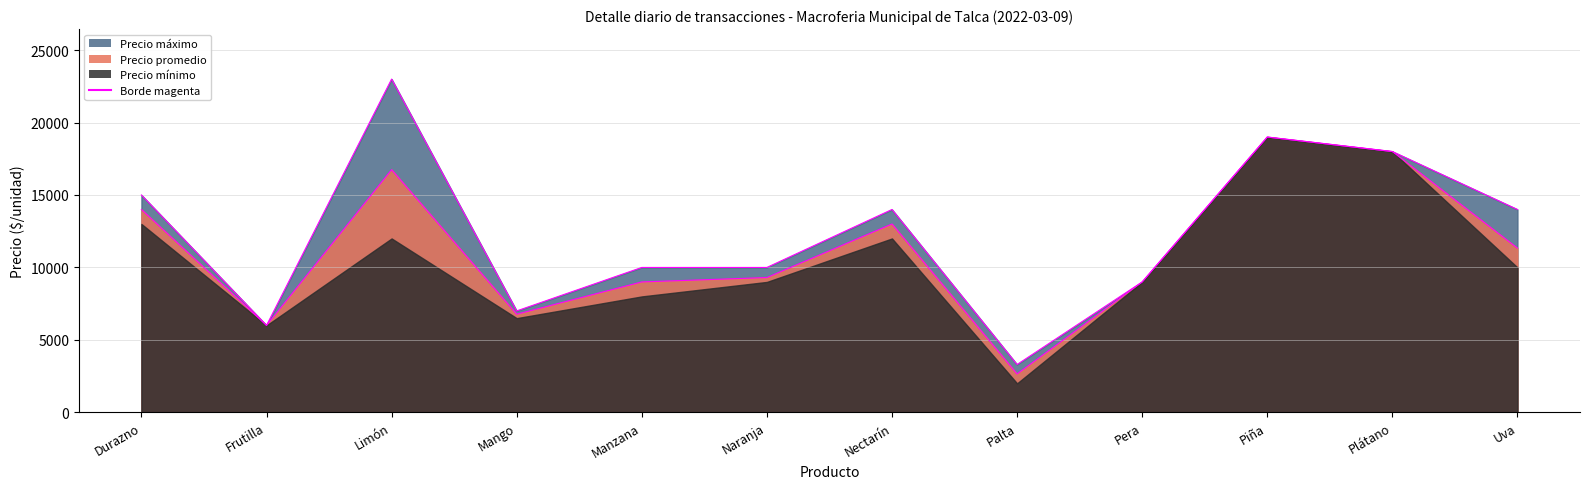

How many interior local peaks does the Precio prom. borde series have?

3